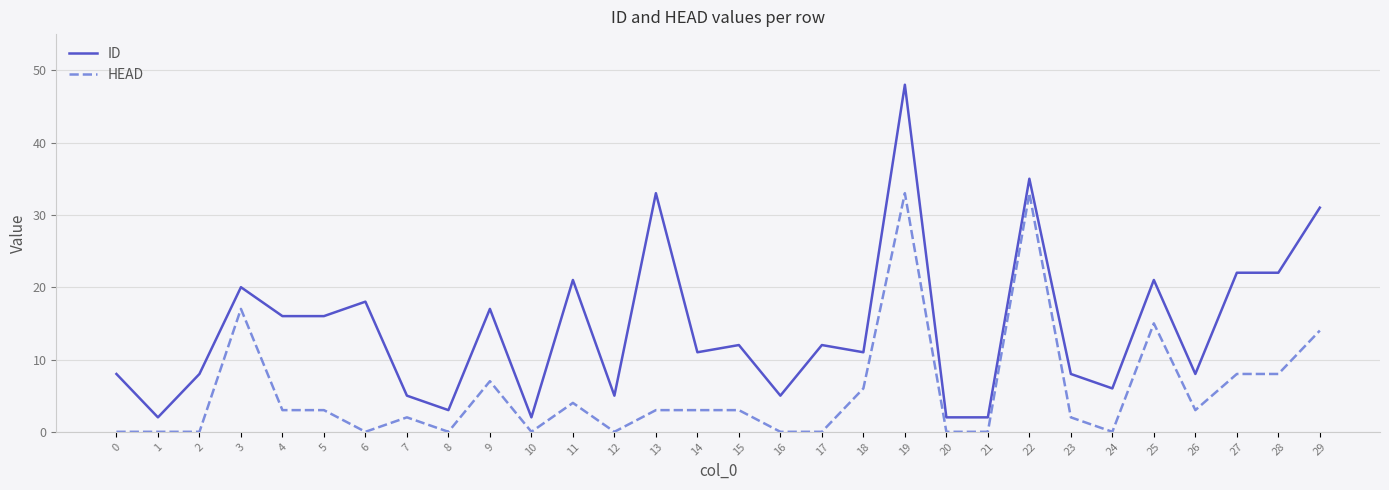

List the series in order of their peak value, highest first.

ID, HEAD